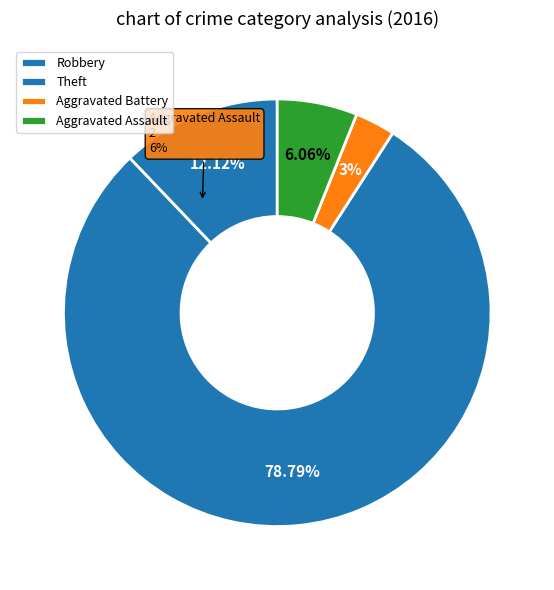

Between Aggravated Battery and Aggravated Assault, which is larger?

Aggravated Assault